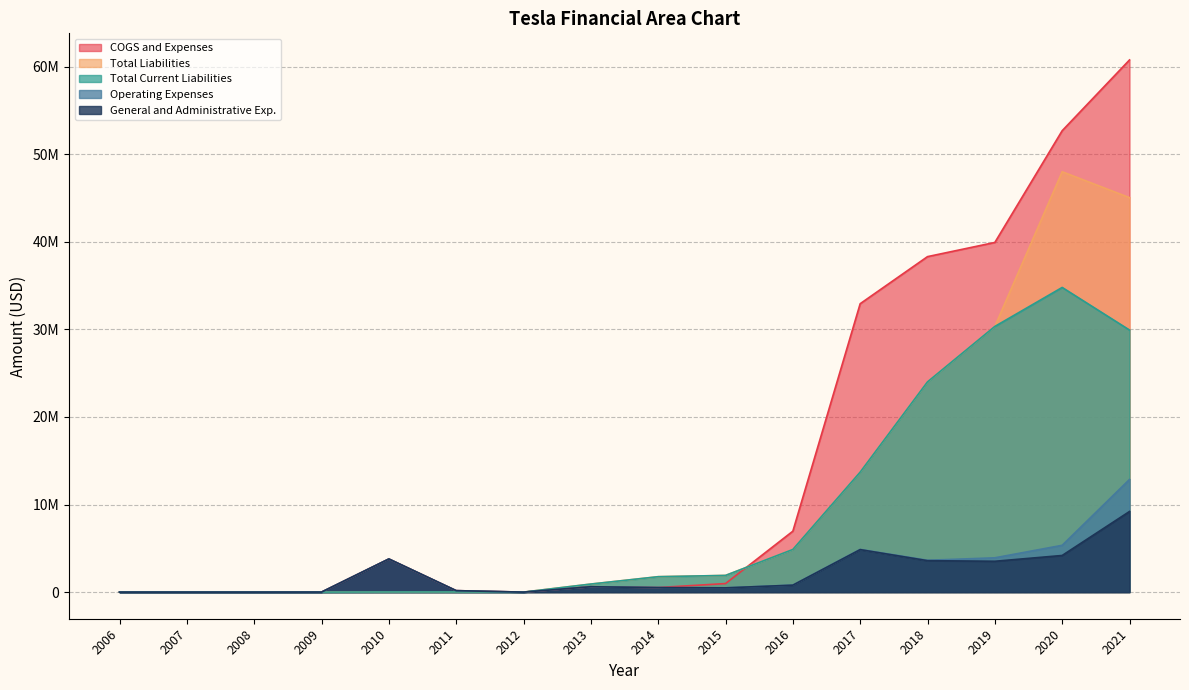

Is the value of Total Liabilities at 2008 greater than the value of Total Current Liabilities at 2013?

No